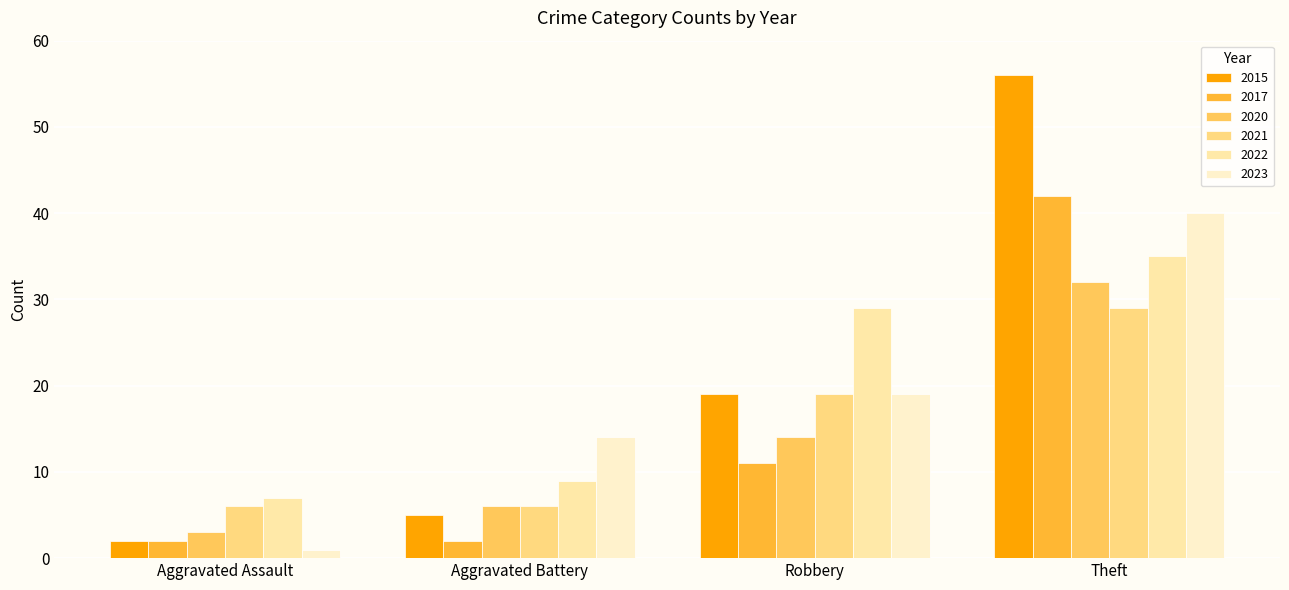

What are all the series names shown in the legend?

2015, 2017, 2020, 2021, 2022, 2023